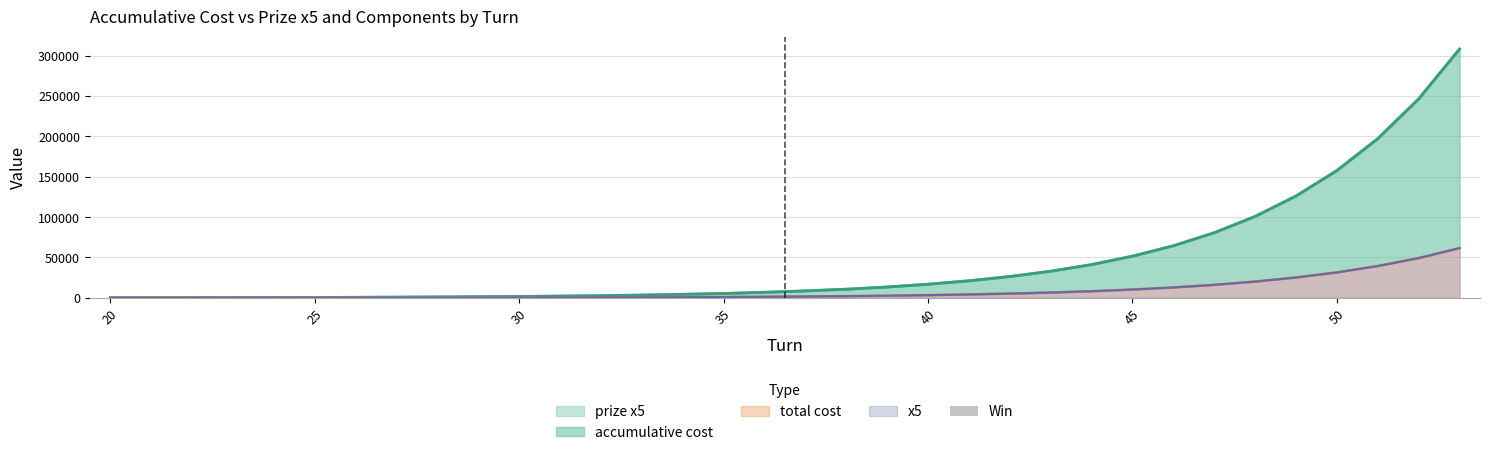

The chart shows a value of 162 at 35. True or false?

False